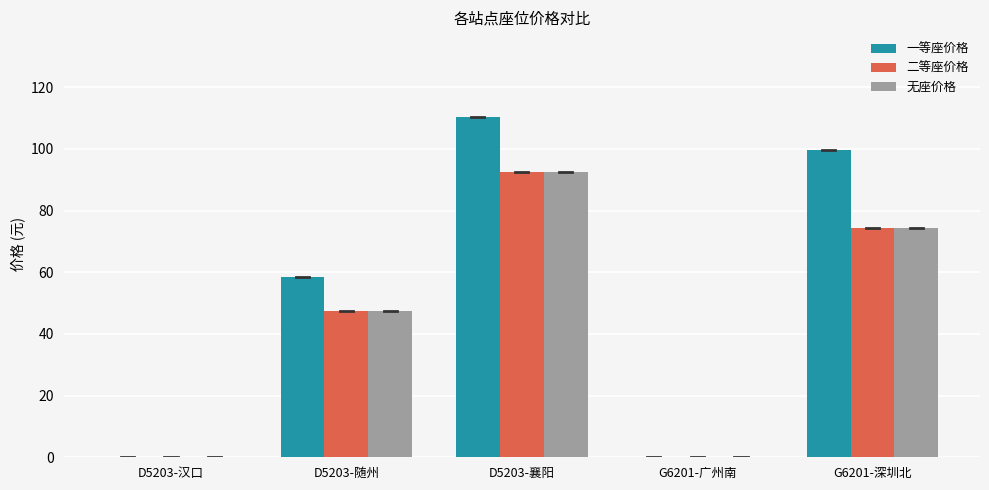

How many data points does each series have?

5